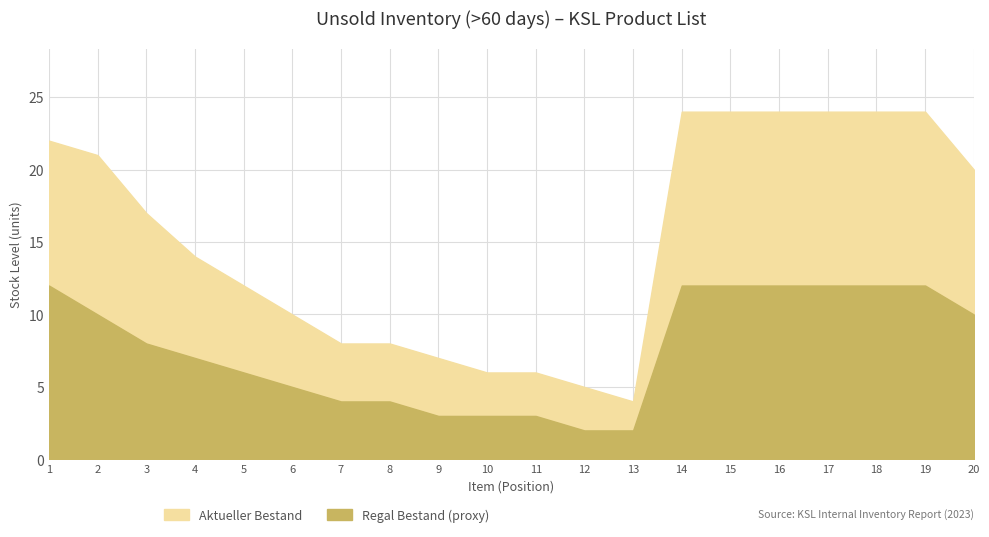

Reading left to right, transcribe all the data shown in this chart.

Aktueller Bestand: 1=22	2=21	3=17	4=14	5=12	6=10	7=8	8=8	9=7	10=6	11=6	12=5	13=4	14=24	15=24	16=24	17=24	18=24	19=24	20=20
Regal Bestand (proxy): 1=12	2=10	3=8	4=7	5=6	6=5	7=4	8=4	9=3	10=3	11=3	12=2	13=2	14=12	15=12	16=12	17=12	18=12	19=12	20=10